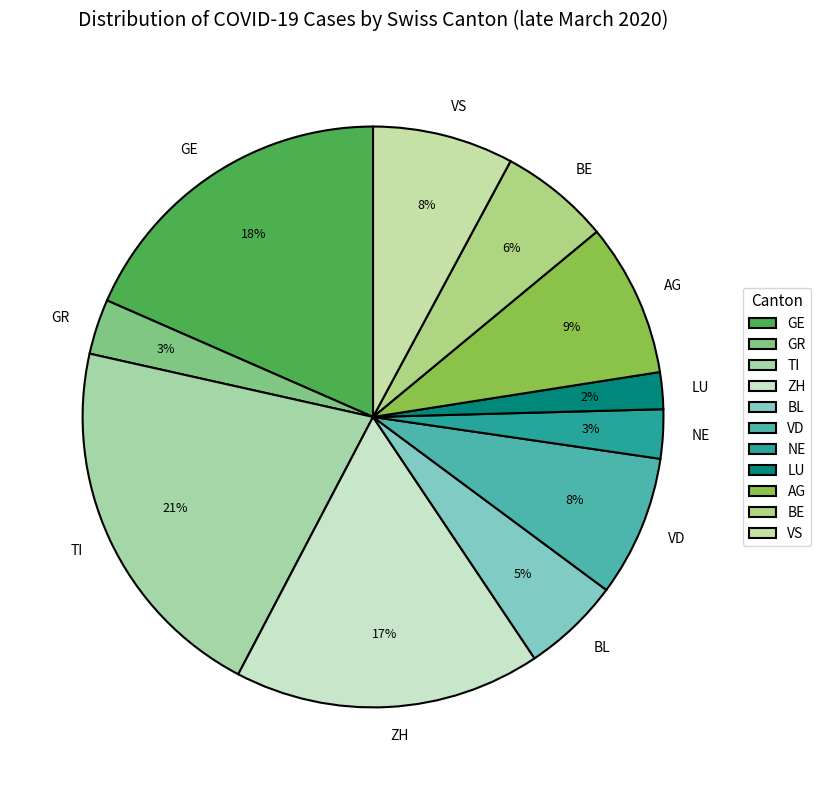

Does ZH account for over 50% of the chart?

No